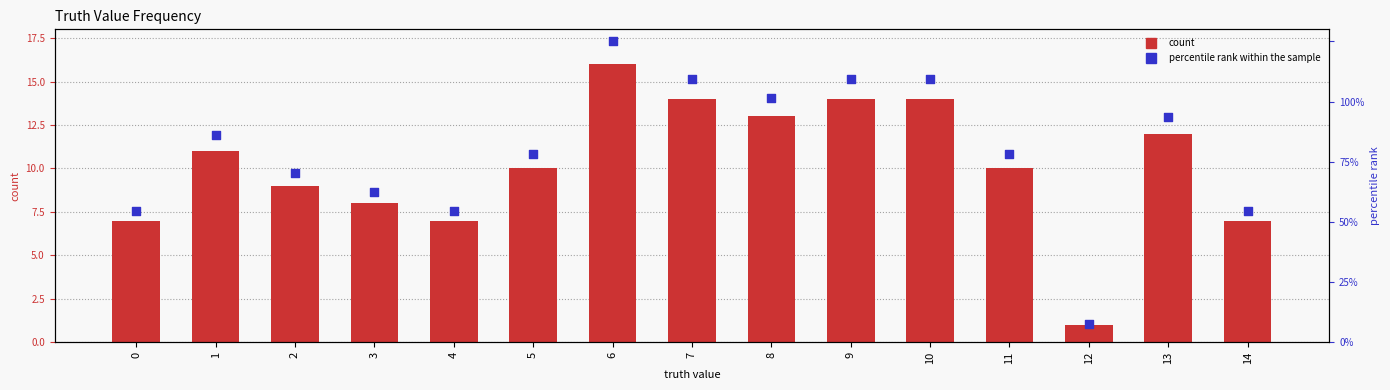

At which category is the sum across all series the highest?

6